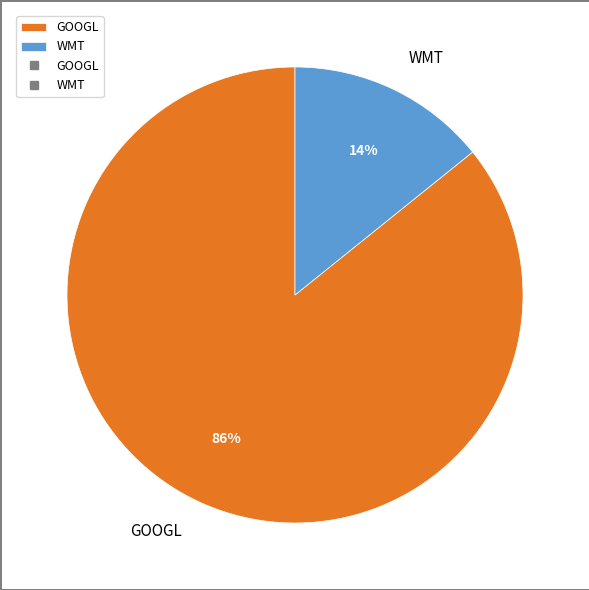

Is it true that GOOGL is 86% of the pie?

True